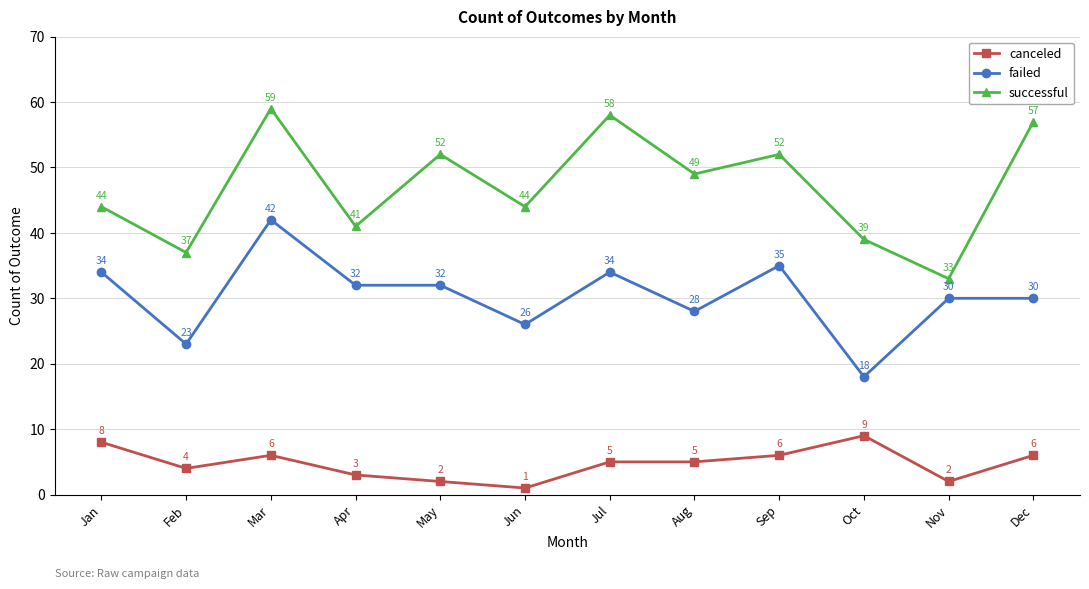

True or false: successful has a value of 37 at Feb.

True